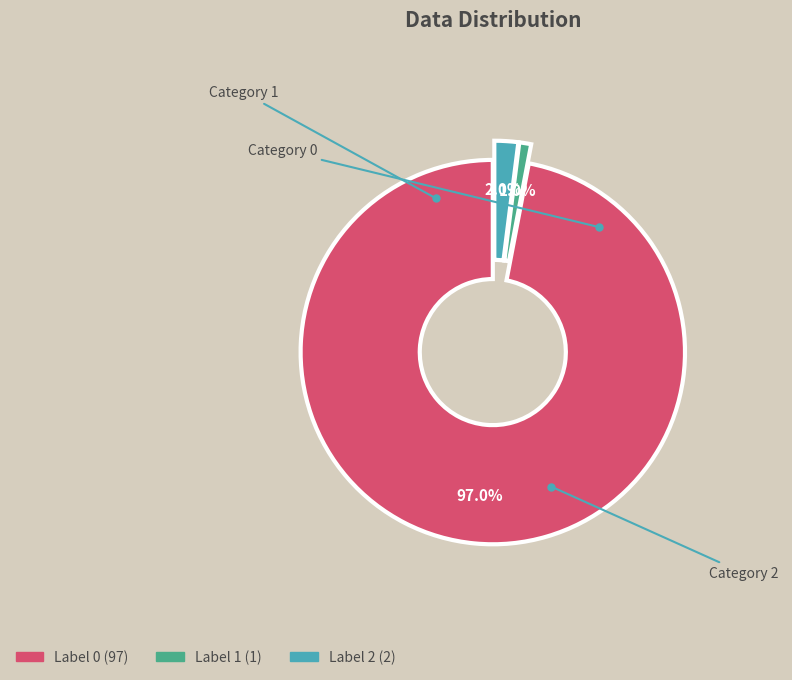

To the nearest percent, what is the average slice percentage?

33%